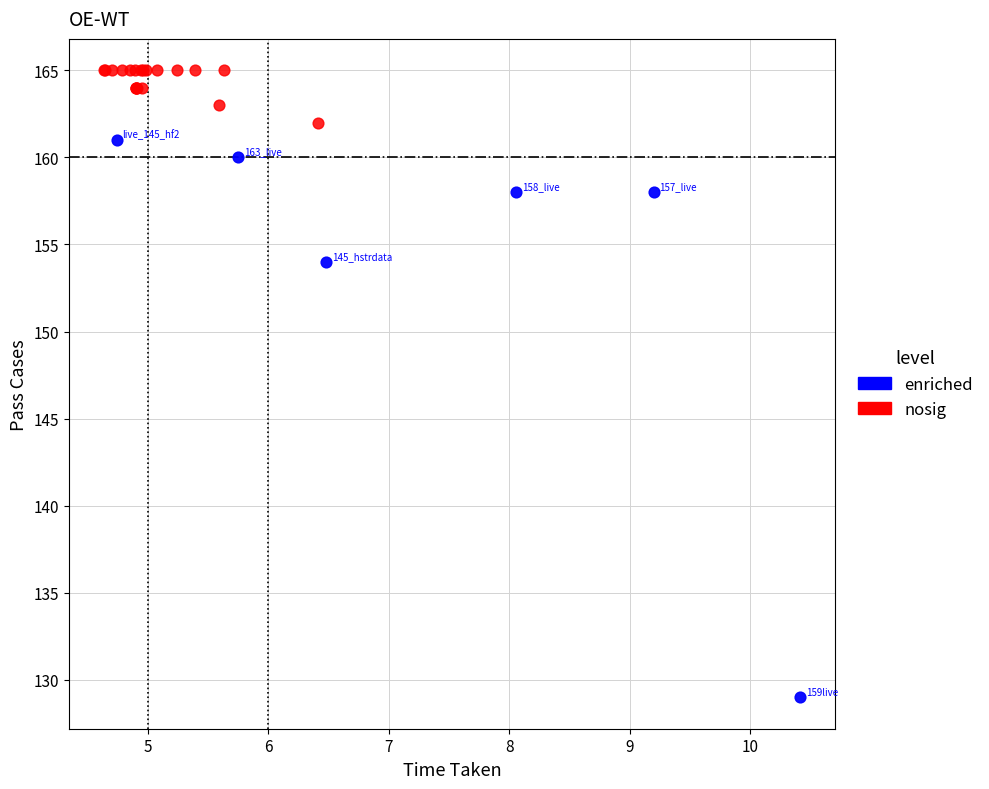

Which series has the largest Y range (max minus min)?

enriched